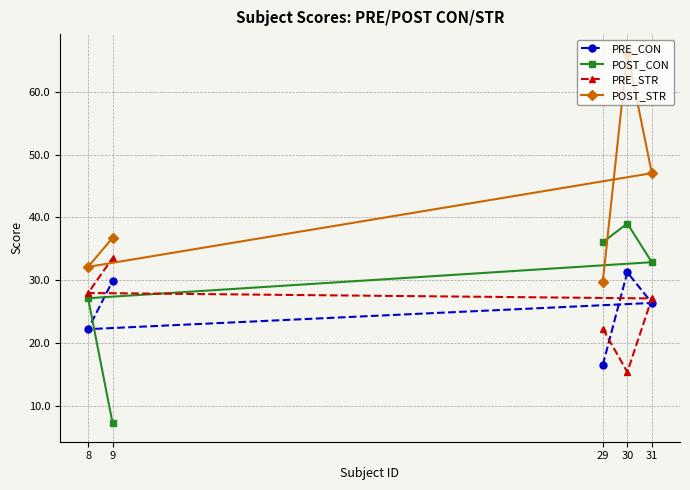

Rank the series by their maximum value, from highest to lowest.

POST_STR, POST_CON, PRE_STR, PRE_CON